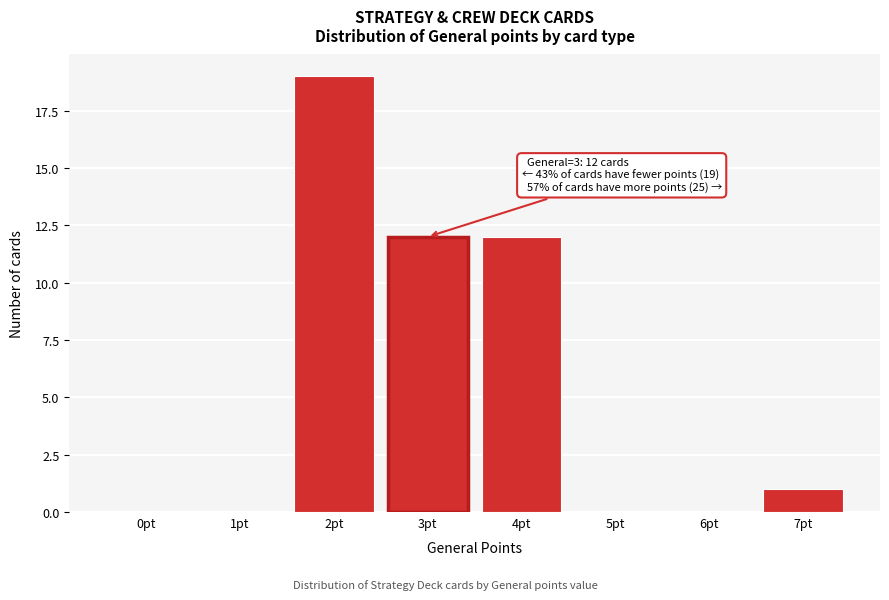

Reading right to left, extract all data points from this chart.

7pt=1	6pt=0	5pt=0	4pt=12	3pt=12	2pt=19	1pt=0	0pt=0